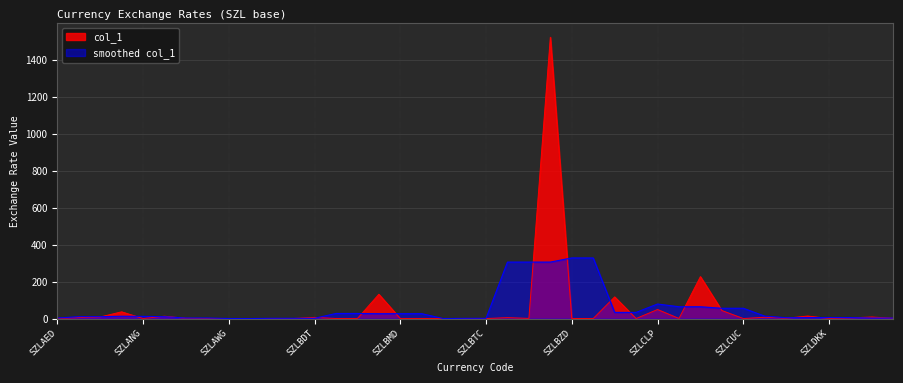

Between SZLBMD and SZLARS, which is larger?

SZLARS